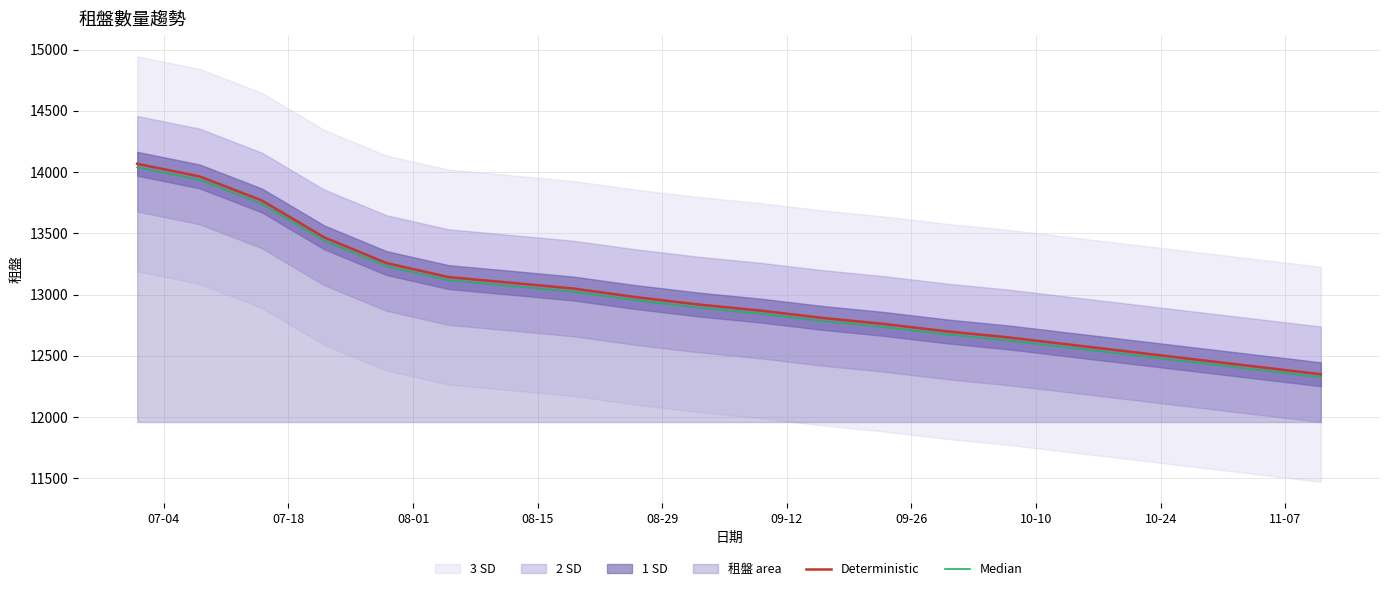

How many data points in Median are above 12894?

10